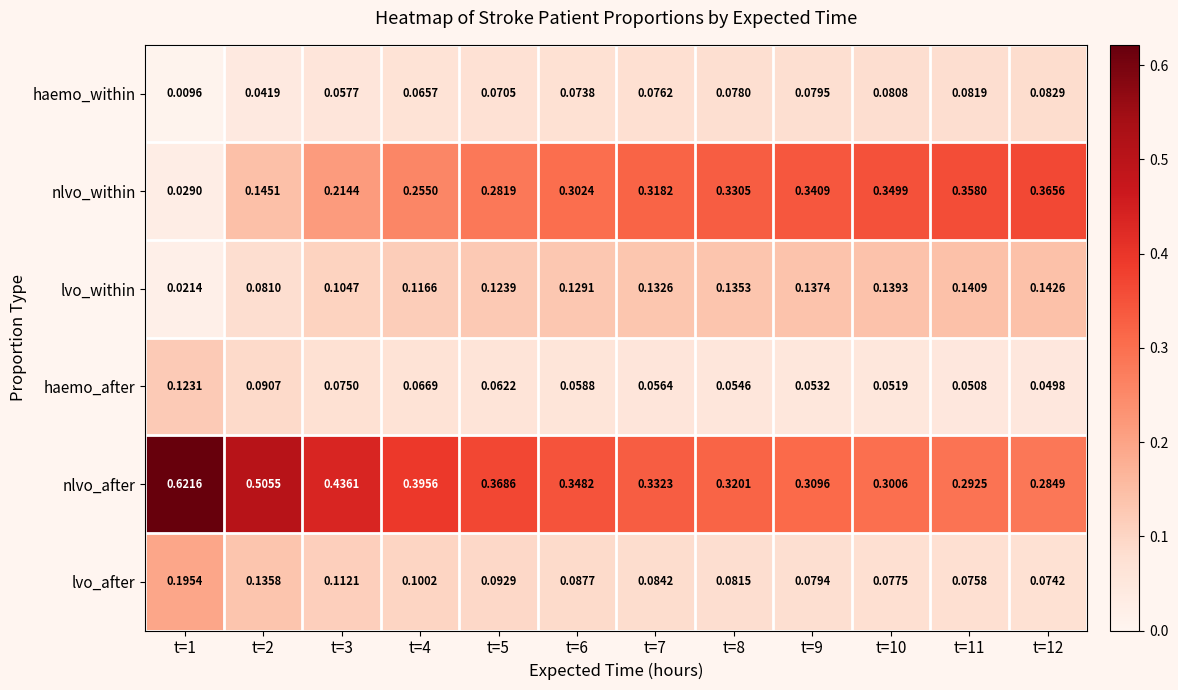

Which label corresponds to the largest value in the chart?

t=1